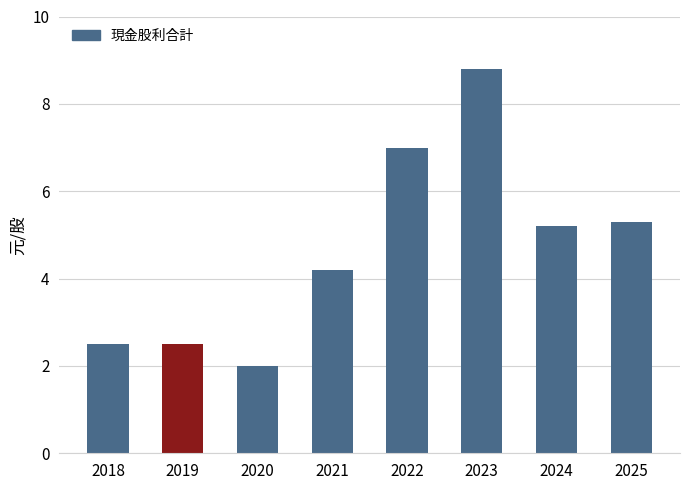

What is the difference between the maximum and minimum values?

6.8